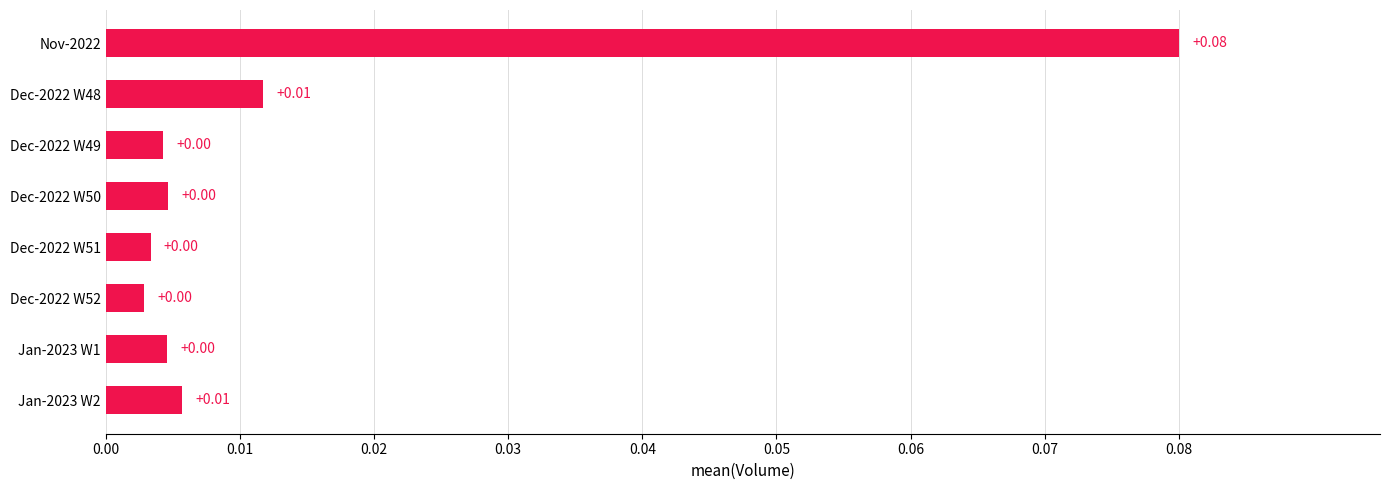

Between Dec-2022 W48 and Dec-2022 W49, which is larger?

Dec-2022 W48